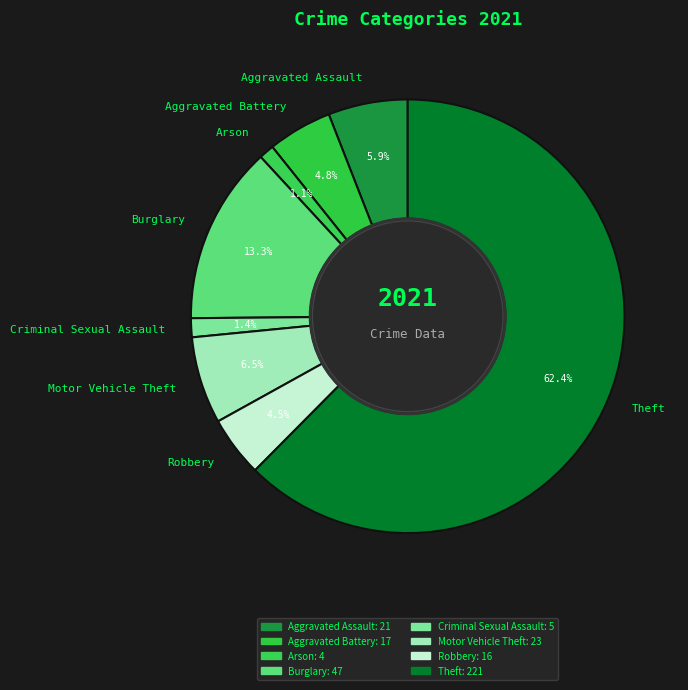

Approximately how many times larger is the value at Criminal Sexual Assault compared to Burglary?

0.1